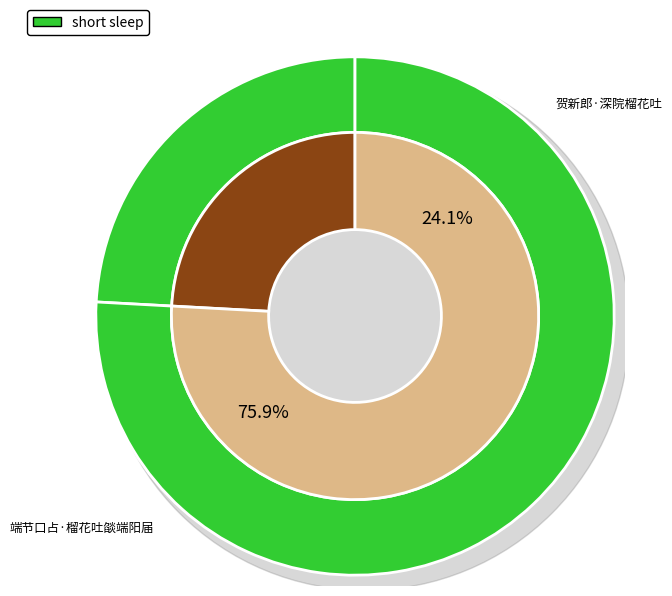

Do 贺新郎·深院榴花吐 and 端节口占·榴花吐燄端阳届 together represent more than half of the pie?

Yes